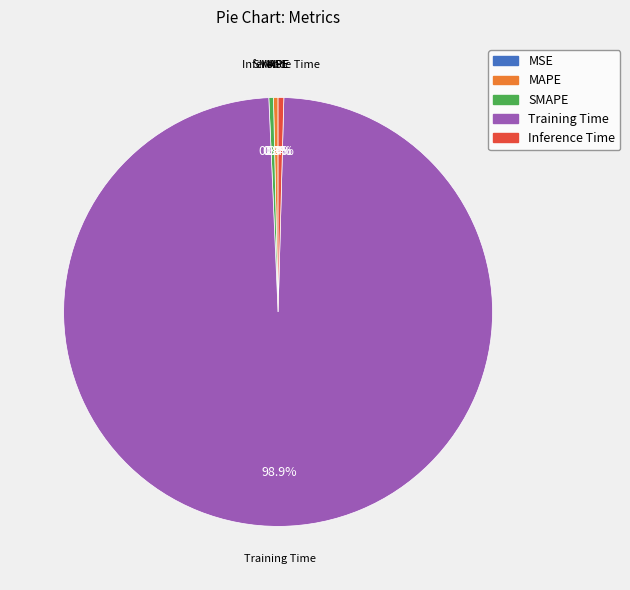

Does Inference Time represent more than half of the total?

No